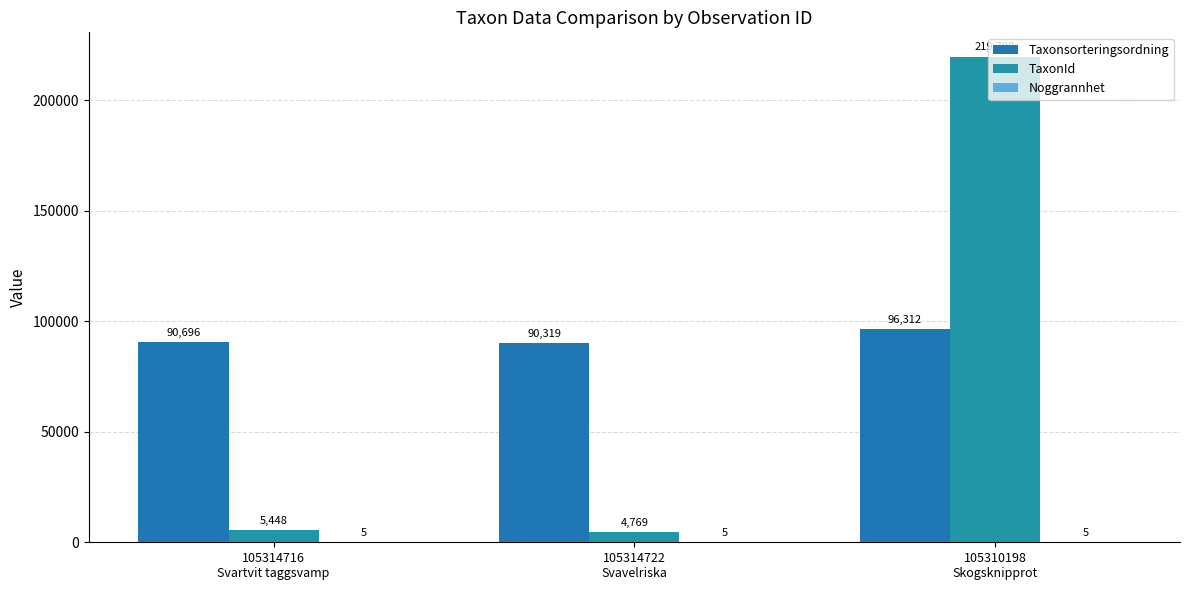

Reading right to left, transcribe all the data shown in this chart.

Taxonsorteringsordning: 105310198
Skogsknipprot=96312	105314722
Svavelriska=90319	105314716
Svartvit taggsvamp=90696
TaxonId: 105310198
Skogsknipprot=219798	105314722
Svavelriska=4769	105314716
Svartvit taggsvamp=5448
Noggrannhet: 105310198
Skogsknipprot=5	105314722
Svavelriska=5	105314716
Svartvit taggsvamp=5